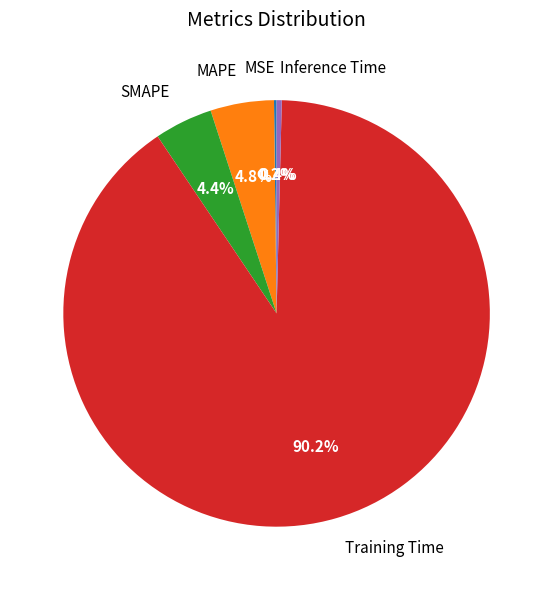

Is it true that MAPE is 5% of the pie?

True